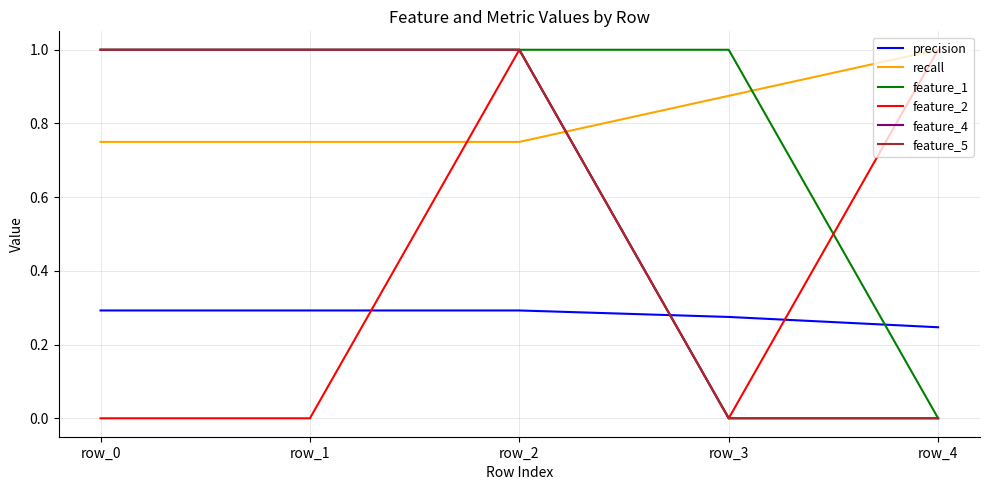

What is the sum of the precision values at row_2 and row_0?

0.6